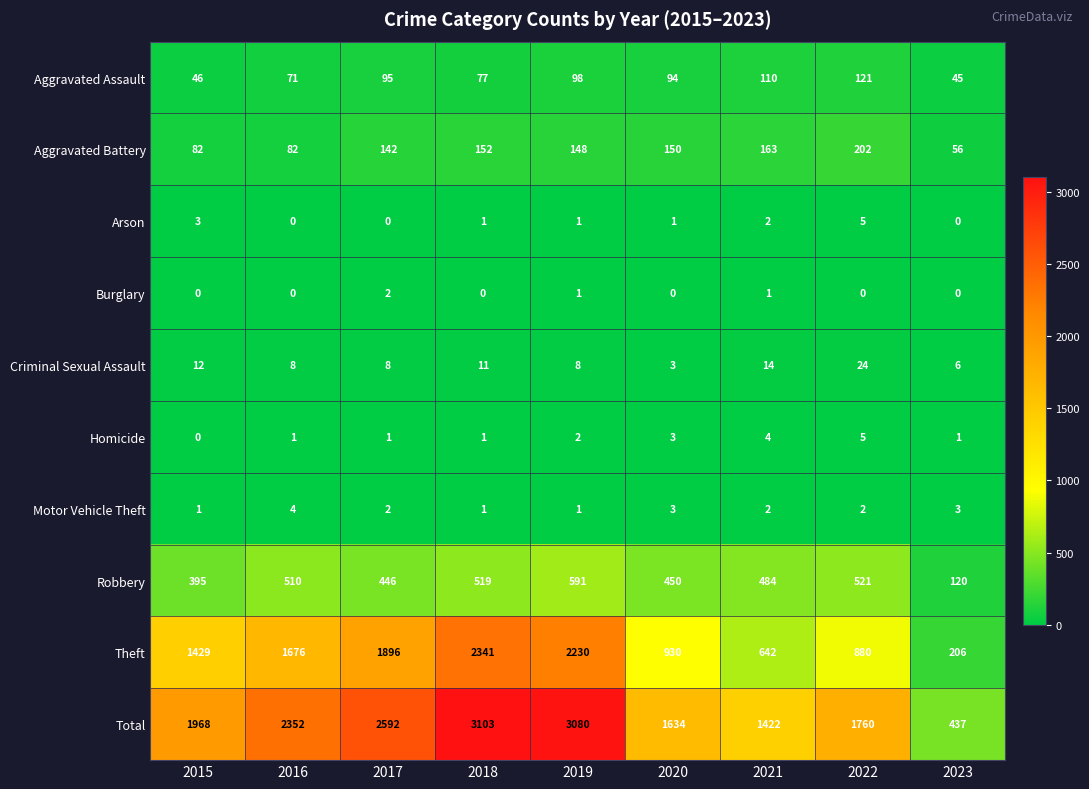

What is the maximum value shown in the chart?

3103